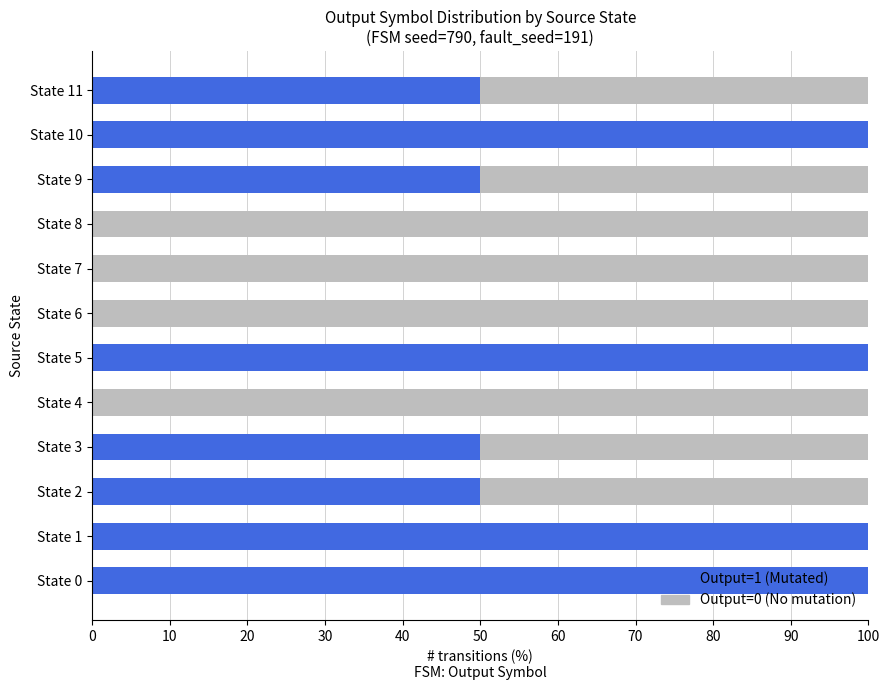

What is the total value across all series at State 4?

100